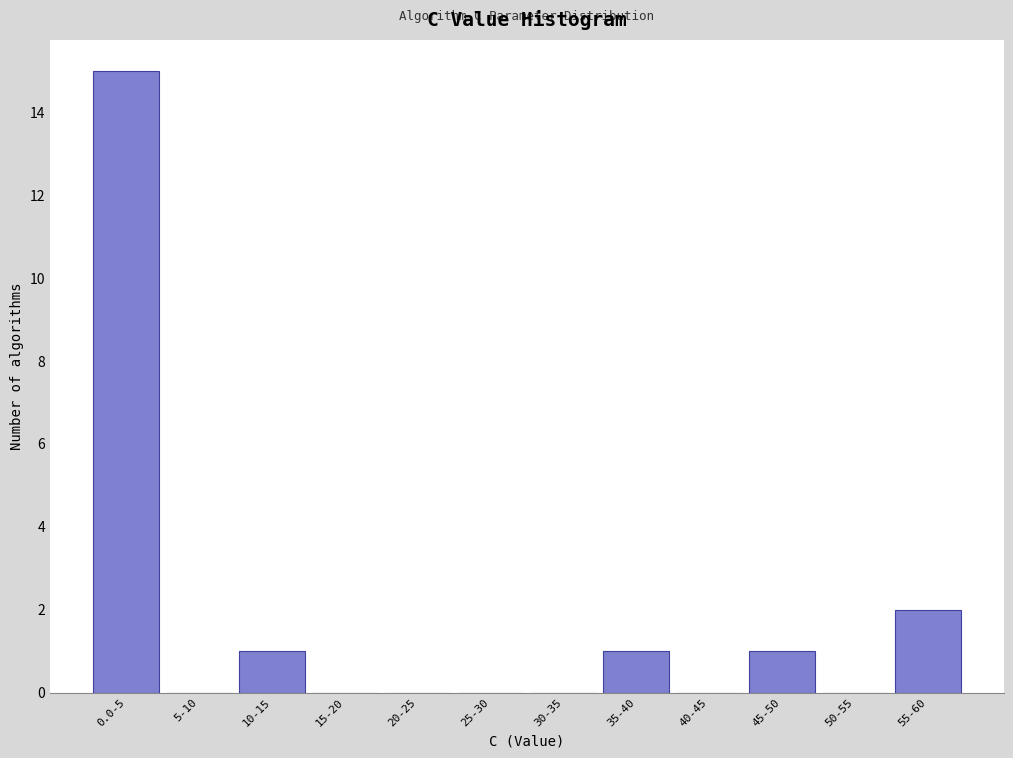

Reading left to right, what are all the values shown in this chart?

0.0-5=15	5-10=0	10-15=1	15-20=0	20-25=0	25-30=0	30-35=0	35-40=1	40-45=0	45-50=1	50-55=0	55-60=2